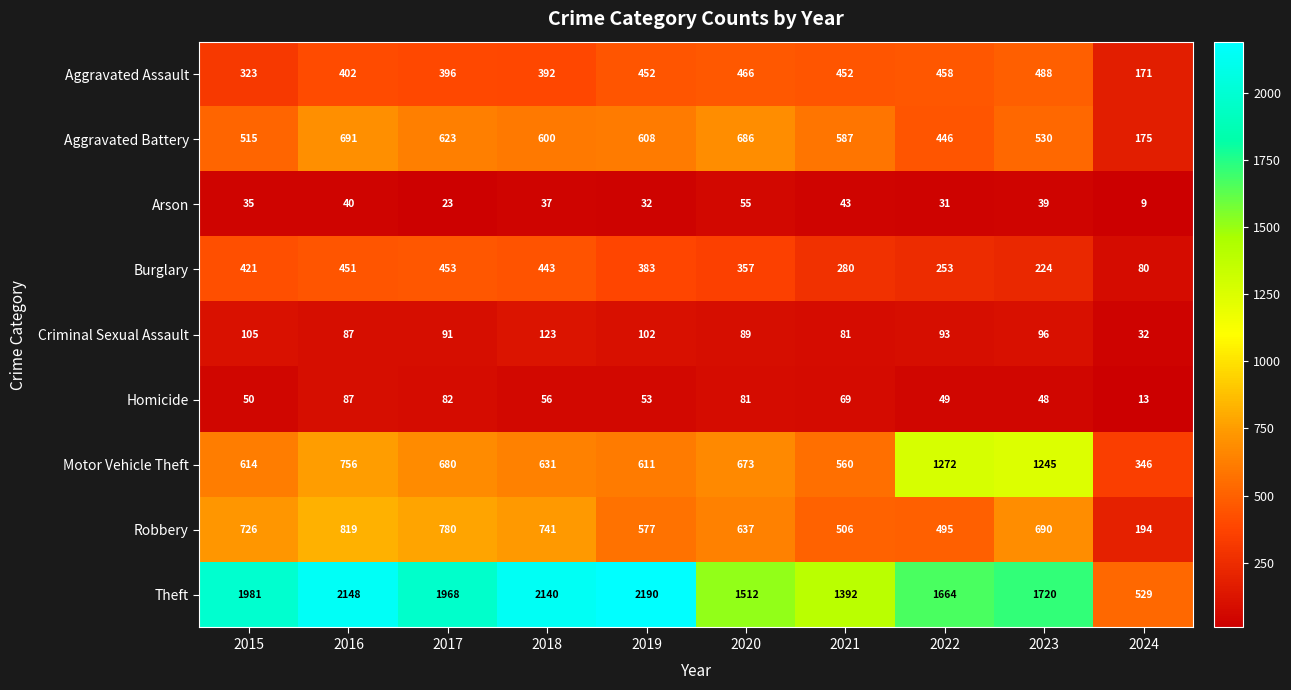

At 2018, list the series in order from largest to smallest.

Theft, Robbery, Motor Vehicle Theft, Aggravated Battery, Burglary, Aggravated Assault, Criminal Sexual Assault, Homicide, Arson